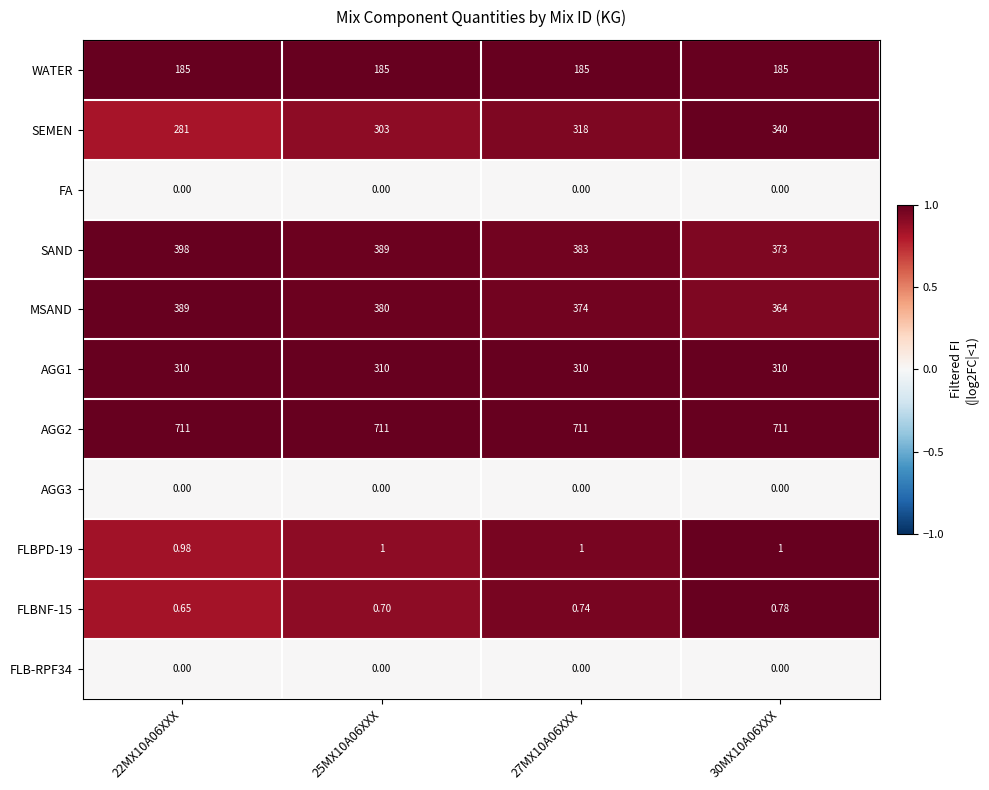

Is the value of FLBPD-19 at 22MX10A06XXX greater than the value of SEMEN at 27MX10A06XXX?

No